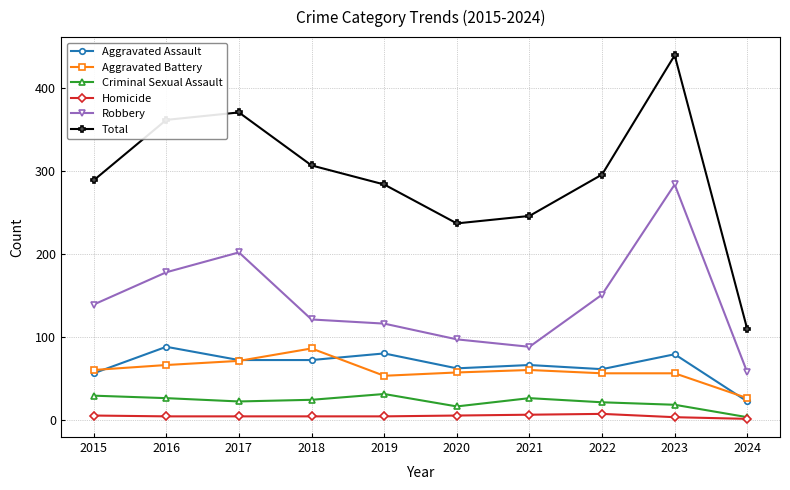

True or false: Total and Aggravated Assault cross at least once.

False